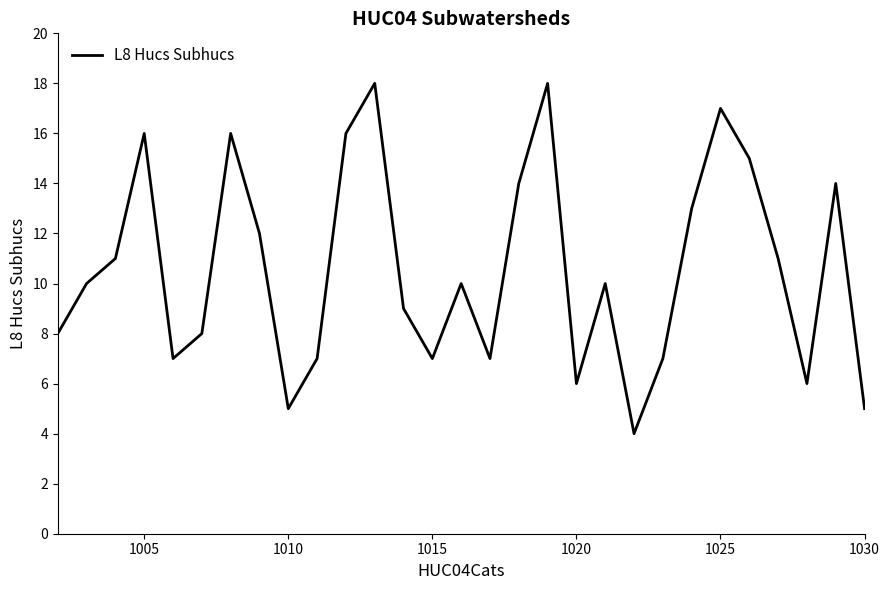

What is the greatest value displayed?

18